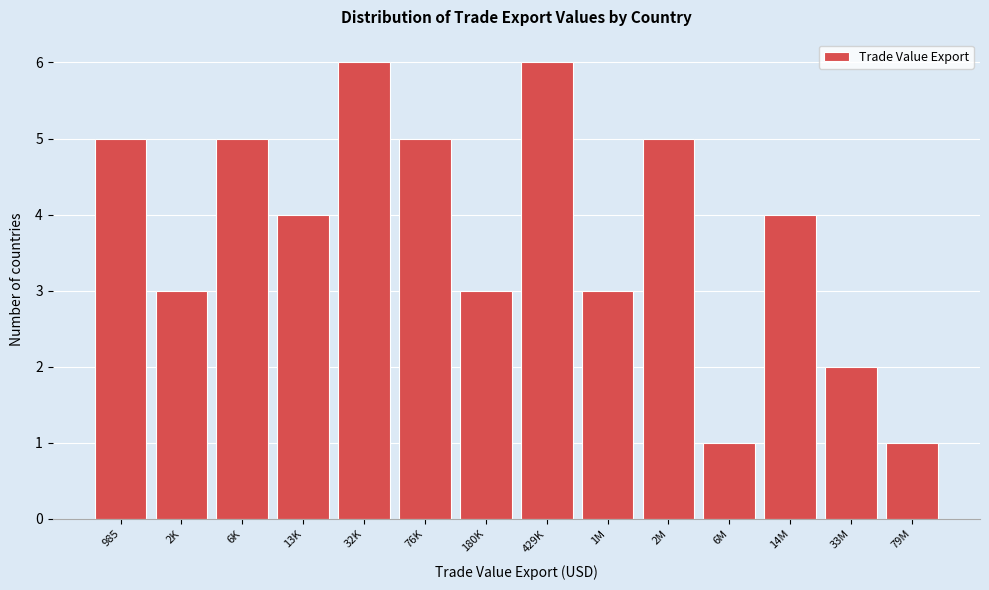

Reading right to left, list all the values displayed in this chart.

1	2	4	1	5	3	6	3	5	6	4	5	3	5